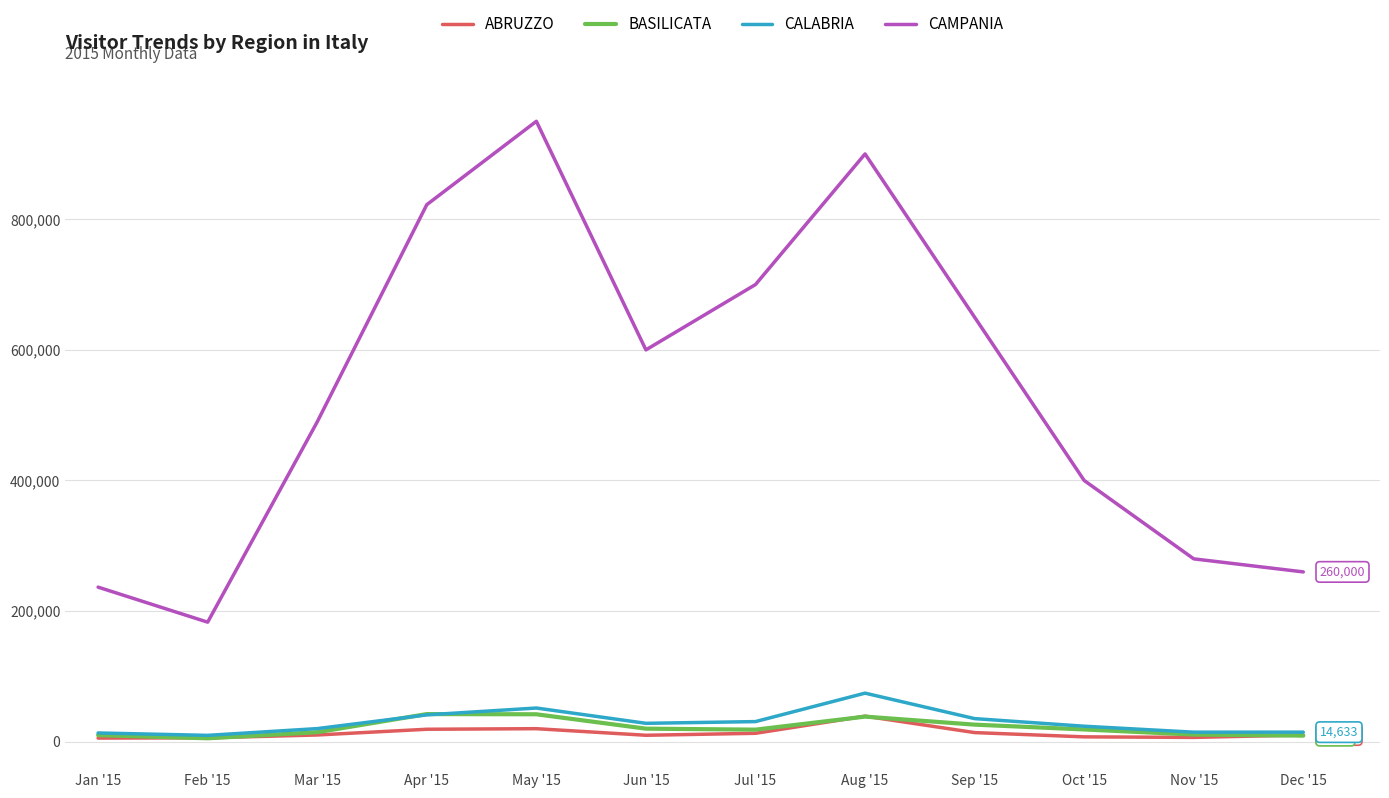

Which series ends up on top after the final intersection of BASILICATA and ABRUZZO?

ABRUZZO